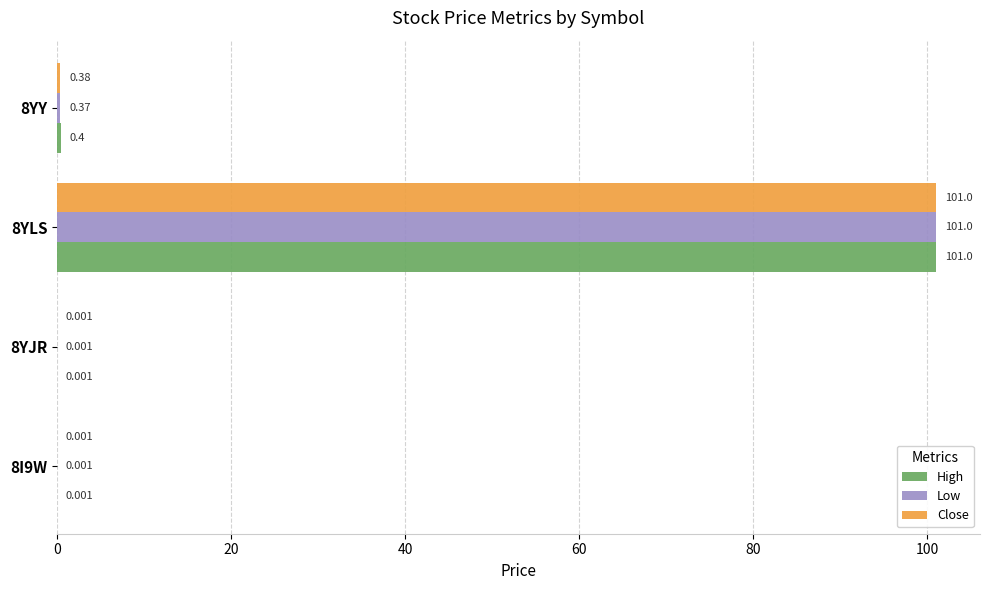

Which category has the highest value in the Close series?

8YLS